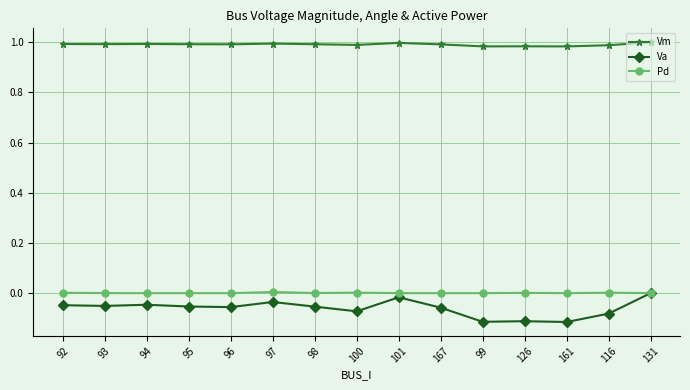

True or false: Pd has more than 2 points higher than both neighbors.

True